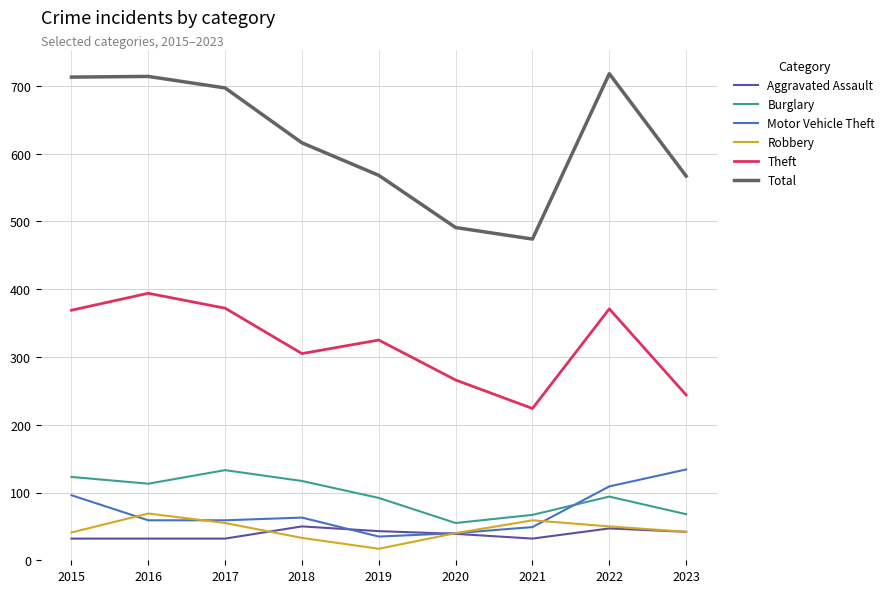

True or false: Motor Vehicle Theft and Total intersect in this chart.

False